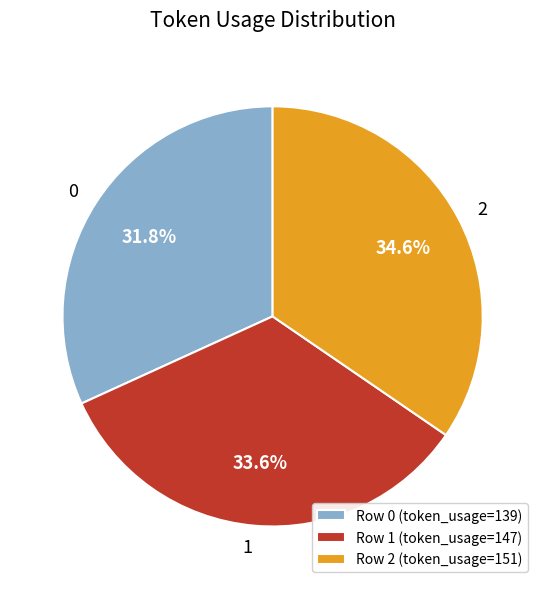

Is the sum of 1 and 0 greater than half?

Yes